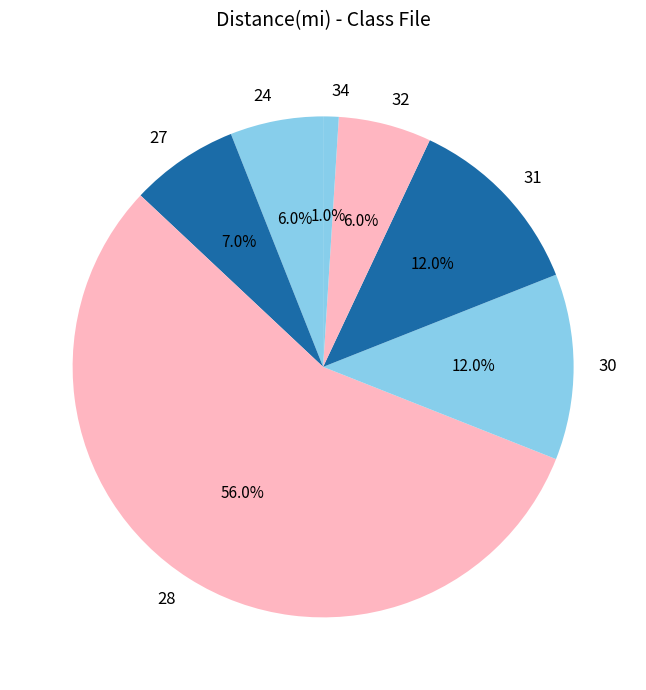

Does 28 represent more than half of the total?

Yes